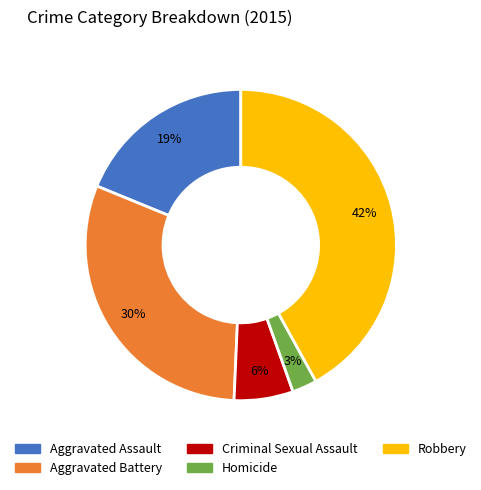

Is it true that Robbery is 42% of the pie?

True